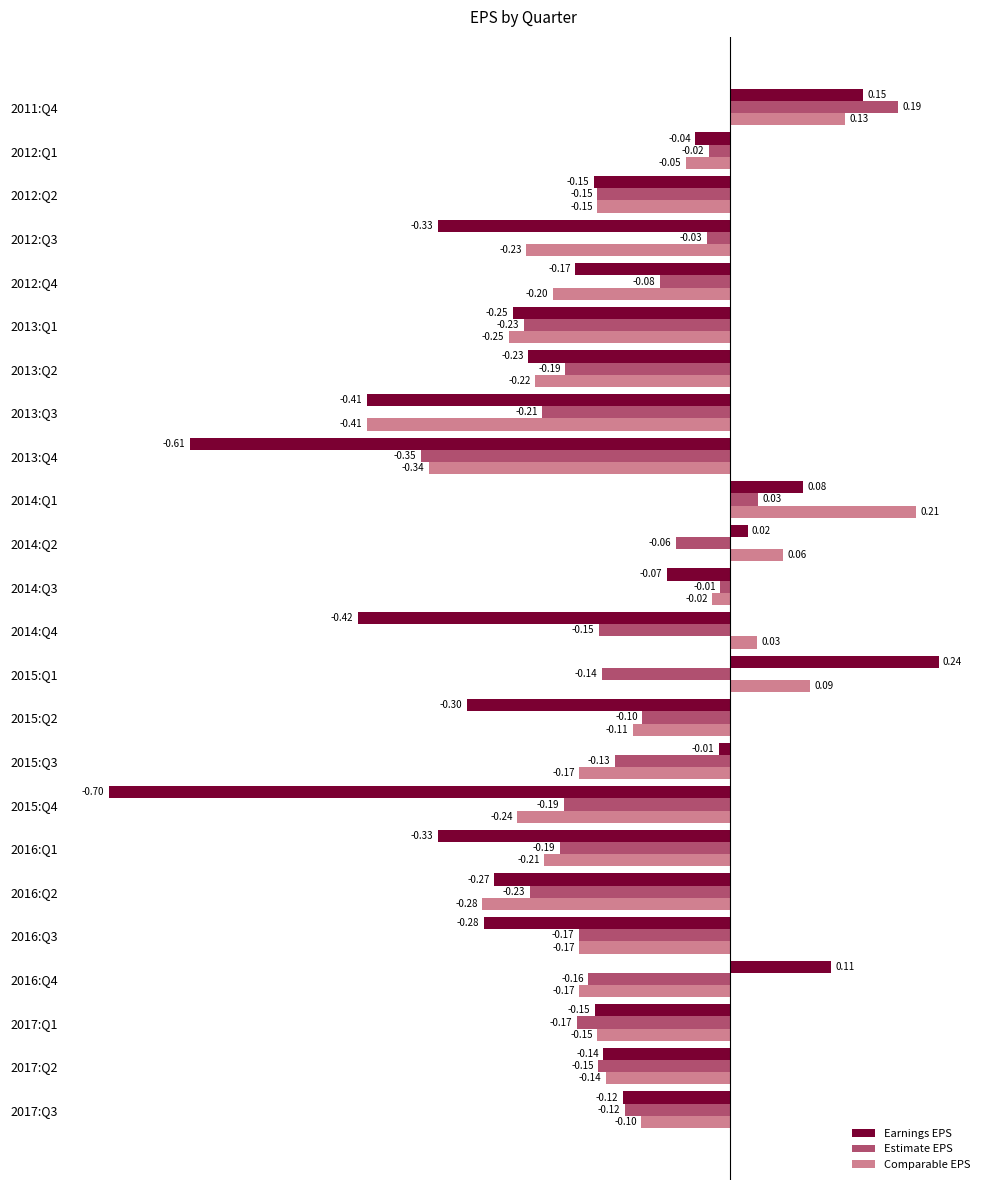

Which series has the largest range (max minus min)?

Earnings EPS